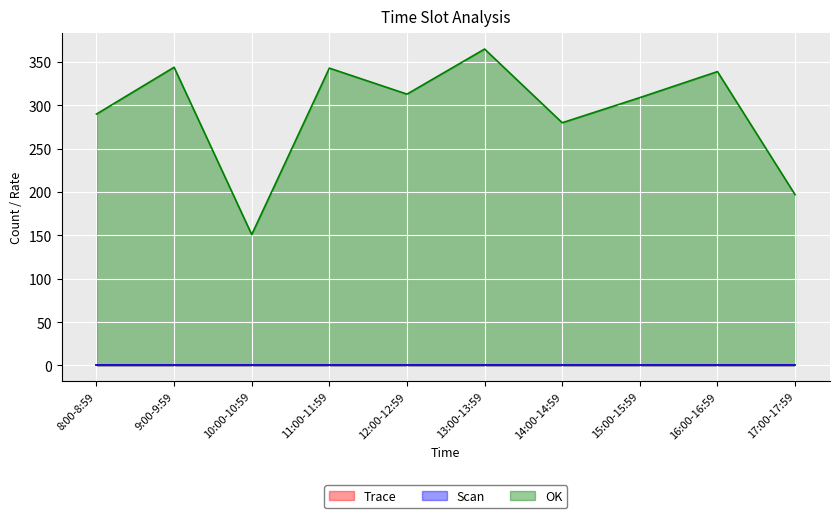

At how many categories does at least one series exceed 183?

9